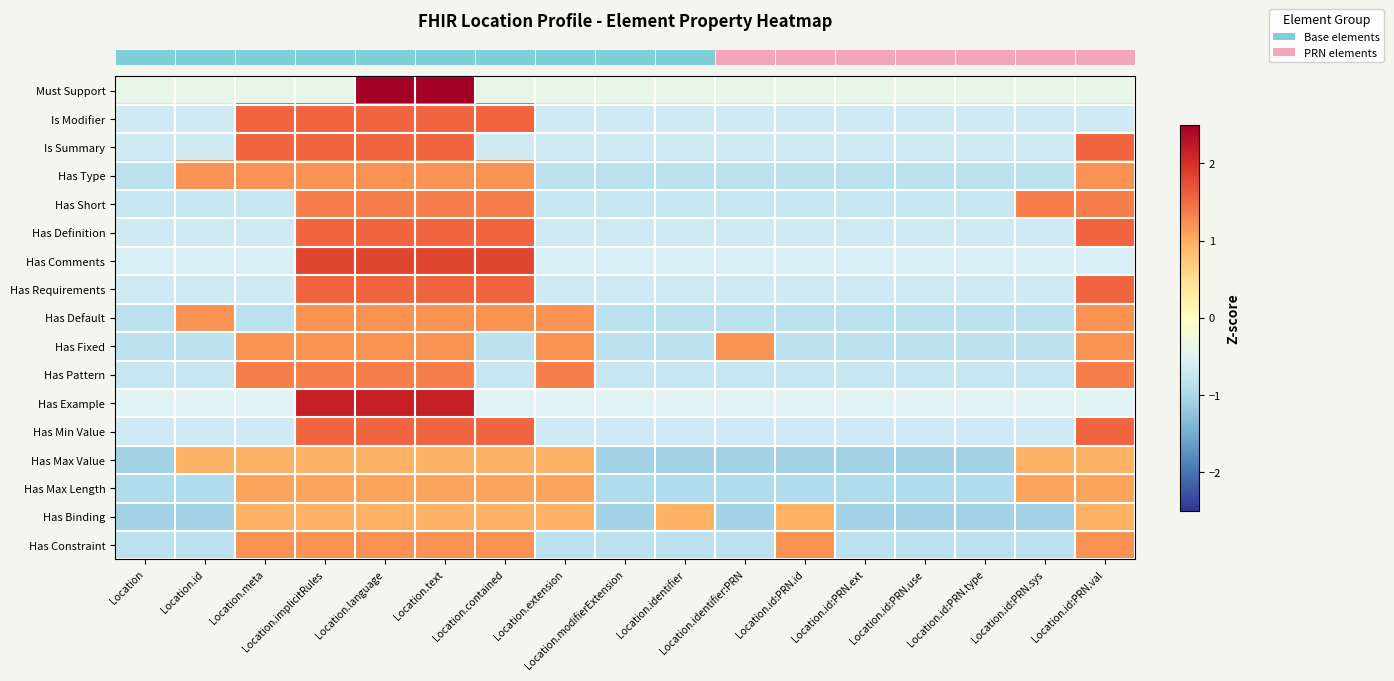

Reading right to left, list all the values displayed in this chart.

row_0: Location.id:PRN.val=-0.4	Location.id:PRN.sys=-0.4	Location.id:PRN.type=-0.4	Location.id:PRN.use=-0.4	Location.id:PRN.ext=-0.4	Location.id:PRN.id=-0.4	Location.identifier:PRN=-0.4	Location.identifier=-0.4	Location.modifierExtension=-0.4	Location.extension=-0.4	Location.contained=-0.4	Location.text=2.5	Location.language=2.5	Location.implicitRules=-0.4	Location.meta=-0.4	Location.id=-0.4	Location=-0.4
row_1: Location.id:PRN.val=-0.6	Location.id:PRN.sys=-0.6	Location.id:PRN.type=-0.6	Location.id:PRN.use=-0.6	Location.id:PRN.ext=-0.6	Location.id:PRN.id=-0.6	Location.identifier:PRN=-0.6	Location.identifier=-0.6	Location.modifierExtension=-0.6	Location.extension=-0.6	Location.contained=1.5	Location.text=1.5	Location.language=1.5	Location.implicitRules=1.5	Location.meta=1.5	Location.id=-0.6	Location=-0.6
row_2: Location.id:PRN.val=1.5	Location.id:PRN.sys=-0.6	Location.id:PRN.type=-0.6	Location.id:PRN.use=-0.6	Location.id:PRN.ext=-0.6	Location.id:PRN.id=-0.6	Location.identifier:PRN=-0.6	Location.identifier=-0.6	Location.modifierExtension=-0.6	Location.extension=-0.6	Location.contained=-0.6	Location.text=1.5	Location.language=1.5	Location.implicitRules=1.5	Location.meta=1.5	Location.id=-0.6	Location=-0.6
row_3: Location.id:PRN.val=1.2	Location.id:PRN.sys=-0.8	Location.id:PRN.type=-0.8	Location.id:PRN.use=-0.8	Location.id:PRN.ext=-0.8	Location.id:PRN.id=-0.8	Location.identifier:PRN=-0.8	Location.identifier=-0.8	Location.modifierExtension=-0.8	Location.extension=-0.8	Location.contained=1.2	Location.text=1.2	Location.language=1.2	Location.implicitRules=1.2	Location.meta=1.2	Location.id=1.2	Location=-0.8
row_4: Location.id:PRN.val=1.4	Location.id:PRN.sys=1.4	Location.id:PRN.type=-0.7	Location.id:PRN.use=-0.7	Location.id:PRN.ext=-0.7	Location.id:PRN.id=-0.7	Location.identifier:PRN=-0.7	Location.identifier=-0.7	Location.modifierExtension=-0.7	Location.extension=-0.7	Location.contained=1.4	Location.text=1.4	Location.language=1.4	Location.implicitRules=1.4	Location.meta=-0.7	Location.id=-0.7	Location=-0.7
row_5: Location.id:PRN.val=1.5	Location.id:PRN.sys=-0.6	Location.id:PRN.type=-0.6	Location.id:PRN.use=-0.6	Location.id:PRN.ext=-0.6	Location.id:PRN.id=-0.6	Location.identifier:PRN=-0.6	Location.identifier=-0.6	Location.modifierExtension=-0.6	Location.extension=-0.6	Location.contained=1.5	Location.text=1.5	Location.language=1.5	Location.implicitRules=1.5	Location.meta=-0.6	Location.id=-0.6	Location=-0.6
row_6: Location.id:PRN.val=-0.6	Location.id:PRN.sys=-0.6	Location.id:PRN.type=-0.6	Location.id:PRN.use=-0.6	Location.id:PRN.ext=-0.6	Location.id:PRN.id=-0.6	Location.identifier:PRN=-0.6	Location.identifier=-0.6	Location.modifierExtension=-0.6	Location.extension=-0.6	Location.contained=1.8	Location.text=1.8	Location.language=1.8	Location.implicitRules=1.8	Location.meta=-0.6	Location.id=-0.6	Location=-0.6
row_7: Location.id:PRN.val=1.5	Location.id:PRN.sys=-0.6	Location.id:PRN.type=-0.6	Location.id:PRN.use=-0.6	Location.id:PRN.ext=-0.6	Location.id:PRN.id=-0.6	Location.identifier:PRN=-0.6	Location.identifier=-0.6	Location.modifierExtension=-0.6	Location.extension=-0.6	Location.contained=1.5	Location.text=1.5	Location.language=1.5	Location.implicitRules=1.5	Location.meta=-0.6	Location.id=-0.6	Location=-0.6
row_8: Location.id:PRN.val=1.2	Location.id:PRN.sys=-0.8	Location.id:PRN.type=-0.8	Location.id:PRN.use=-0.8	Location.id:PRN.ext=-0.8	Location.id:PRN.id=-0.8	Location.identifier:PRN=-0.8	Location.identifier=-0.8	Location.modifierExtension=-0.8	Location.extension=1.2	Location.contained=1.2	Location.text=1.2	Location.language=1.2	Location.implicitRules=1.2	Location.meta=-0.8	Location.id=1.2	Location=-0.8
row_9: Location.id:PRN.val=1.2	Location.id:PRN.sys=-0.8	Location.id:PRN.type=-0.8	Location.id:PRN.use=-0.8	Location.id:PRN.ext=-0.8	Location.id:PRN.id=-0.8	Location.identifier:PRN=1.2	Location.identifier=-0.8	Location.modifierExtension=-0.8	Location.extension=1.2	Location.contained=-0.8	Location.text=1.2	Location.language=1.2	Location.implicitRules=1.2	Location.meta=1.2	Location.id=-0.8	Location=-0.8
row_10: Location.id:PRN.val=1.4	Location.id:PRN.sys=-0.7	Location.id:PRN.type=-0.7	Location.id:PRN.use=-0.7	Location.id:PRN.ext=-0.7	Location.id:PRN.id=-0.7	Location.identifier:PRN=-0.7	Location.identifier=-0.7	Location.modifierExtension=-0.7	Location.extension=1.4	Location.contained=-0.7	Location.text=1.4	Location.language=1.4	Location.implicitRules=1.4	Location.meta=1.4	Location.id=-0.7	Location=-0.7
row_11: Location.id:PRN.val=-0.5	Location.id:PRN.sys=-0.5	Location.id:PRN.type=-0.5	Location.id:PRN.use=-0.5	Location.id:PRN.ext=-0.5	Location.id:PRN.id=-0.5	Location.identifier:PRN=-0.5	Location.identifier=-0.5	Location.modifierExtension=-0.5	Location.extension=-0.5	Location.contained=-0.5	Location.text=2.2	Location.language=2.2	Location.implicitRules=2.2	Location.meta=-0.5	Location.id=-0.5	Location=-0.5
row_12: Location.id:PRN.val=1.5	Location.id:PRN.sys=-0.6	Location.id:PRN.type=-0.6	Location.id:PRN.use=-0.6	Location.id:PRN.ext=-0.6	Location.id:PRN.id=-0.6	Location.identifier:PRN=-0.6	Location.identifier=-0.6	Location.modifierExtension=-0.6	Location.extension=-0.6	Location.contained=1.5	Location.text=1.5	Location.language=1.5	Location.implicitRules=1.5	Location.meta=-0.6	Location.id=-0.6	Location=-0.6
row_13: Location.id:PRN.val=0.9	Location.id:PRN.sys=0.9	Location.id:PRN.type=-1.1	Location.id:PRN.use=-1.1	Location.id:PRN.ext=-1.1	Location.id:PRN.id=-1.1	Location.identifier:PRN=-1.1	Location.identifier=-1.1	Location.modifierExtension=-1.1	Location.extension=0.9	Location.contained=0.9	Location.text=0.9	Location.language=0.9	Location.implicitRules=0.9	Location.meta=0.9	Location.id=0.9	Location=-1.1
row_14: Location.id:PRN.val=1.1	Location.id:PRN.sys=1.1	Location.id:PRN.type=-0.9	Location.id:PRN.use=-0.9	Location.id:PRN.ext=-0.9	Location.id:PRN.id=-0.9	Location.identifier:PRN=-0.9	Location.identifier=-0.9	Location.modifierExtension=-0.9	Location.extension=1.1	Location.contained=1.1	Location.text=1.1	Location.language=1.1	Location.implicitRules=1.1	Location.meta=1.1	Location.id=-0.9	Location=-0.9
row_15: Location.id:PRN.val=0.9	Location.id:PRN.sys=-1.1	Location.id:PRN.type=-1.1	Location.id:PRN.use=-1.1	Location.id:PRN.ext=-1.1	Location.id:PRN.id=0.9	Location.identifier:PRN=-1.1	Location.identifier=0.9	Location.modifierExtension=-1.1	Location.extension=0.9	Location.contained=0.9	Location.text=0.9	Location.language=0.9	Location.implicitRules=0.9	Location.meta=0.9	Location.id=-1.1	Location=-1.1
row_16: Location.id:PRN.val=1.2	Location.id:PRN.sys=-0.8	Location.id:PRN.type=-0.8	Location.id:PRN.use=-0.8	Location.id:PRN.ext=-0.8	Location.id:PRN.id=1.2	Location.identifier:PRN=-0.8	Location.identifier=-0.8	Location.modifierExtension=-0.8	Location.extension=-0.8	Location.contained=1.2	Location.text=1.2	Location.language=1.2	Location.implicitRules=1.2	Location.meta=1.2	Location.id=-0.8	Location=-0.8